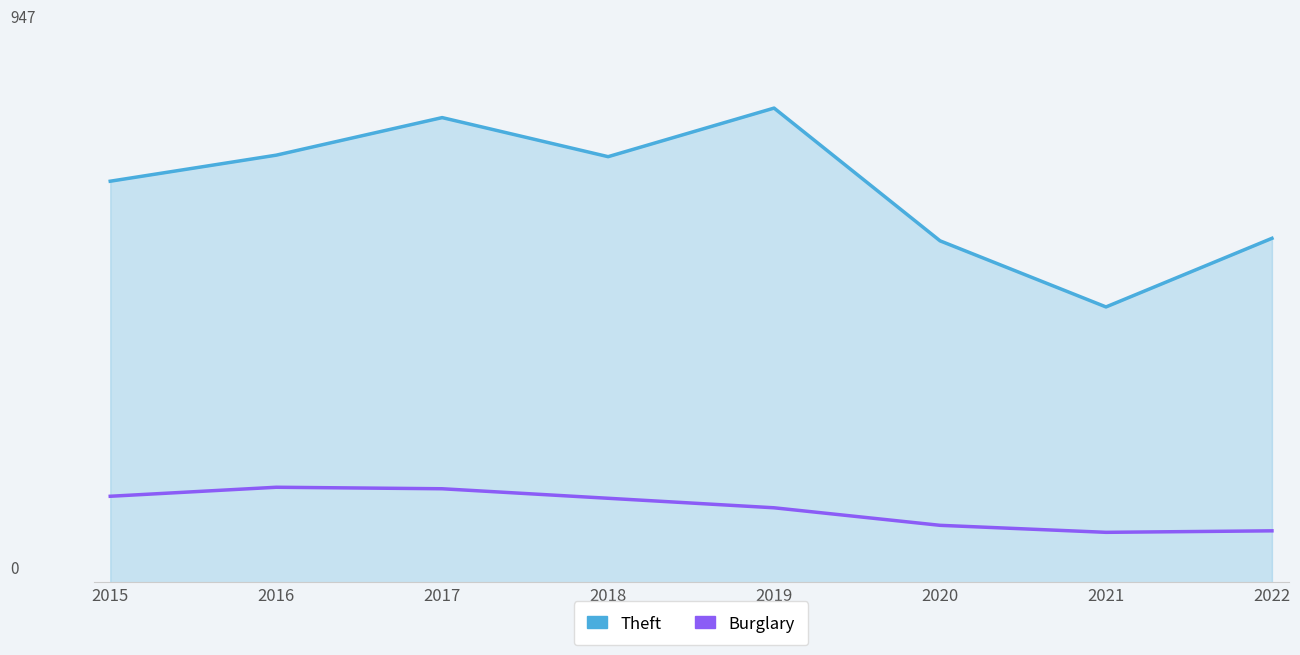

Does the chart have visible grid lines?

No